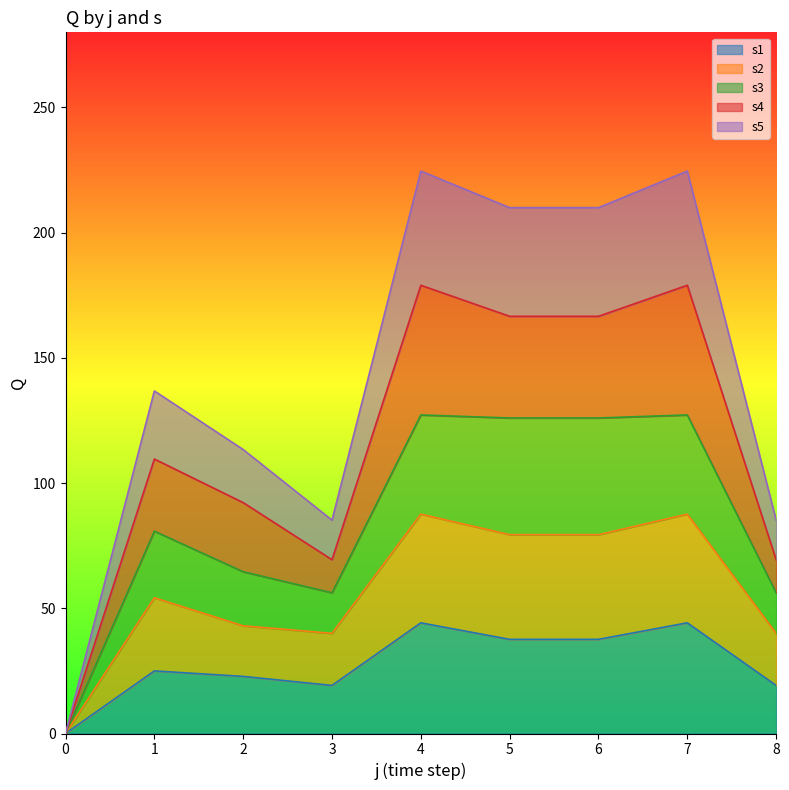

What is the total value across all series at 5?

210.0